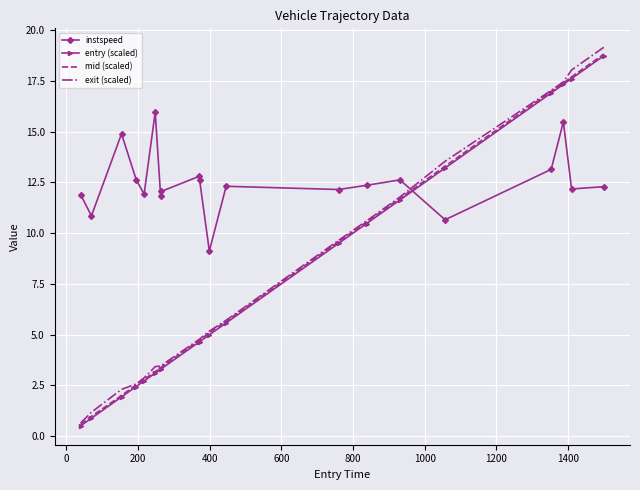

Which series has the widest spread of values?

exit (scaled)